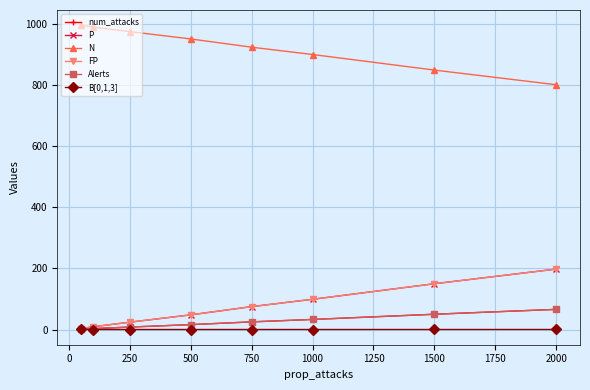

True or false: N and FP cross at least once.

False